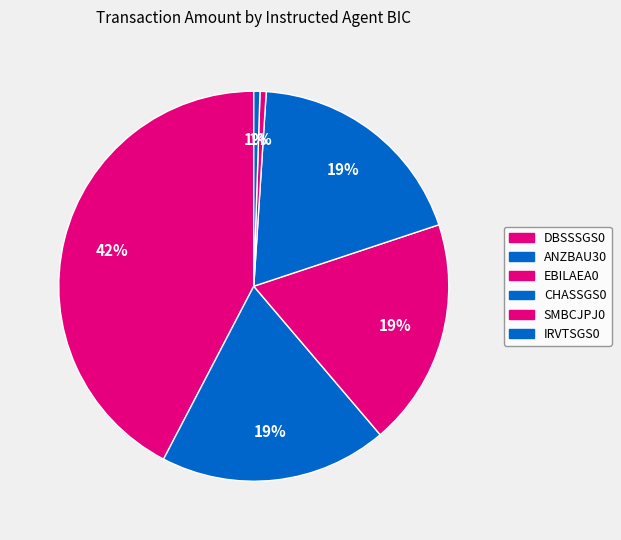

Does any single category account for the majority?

No